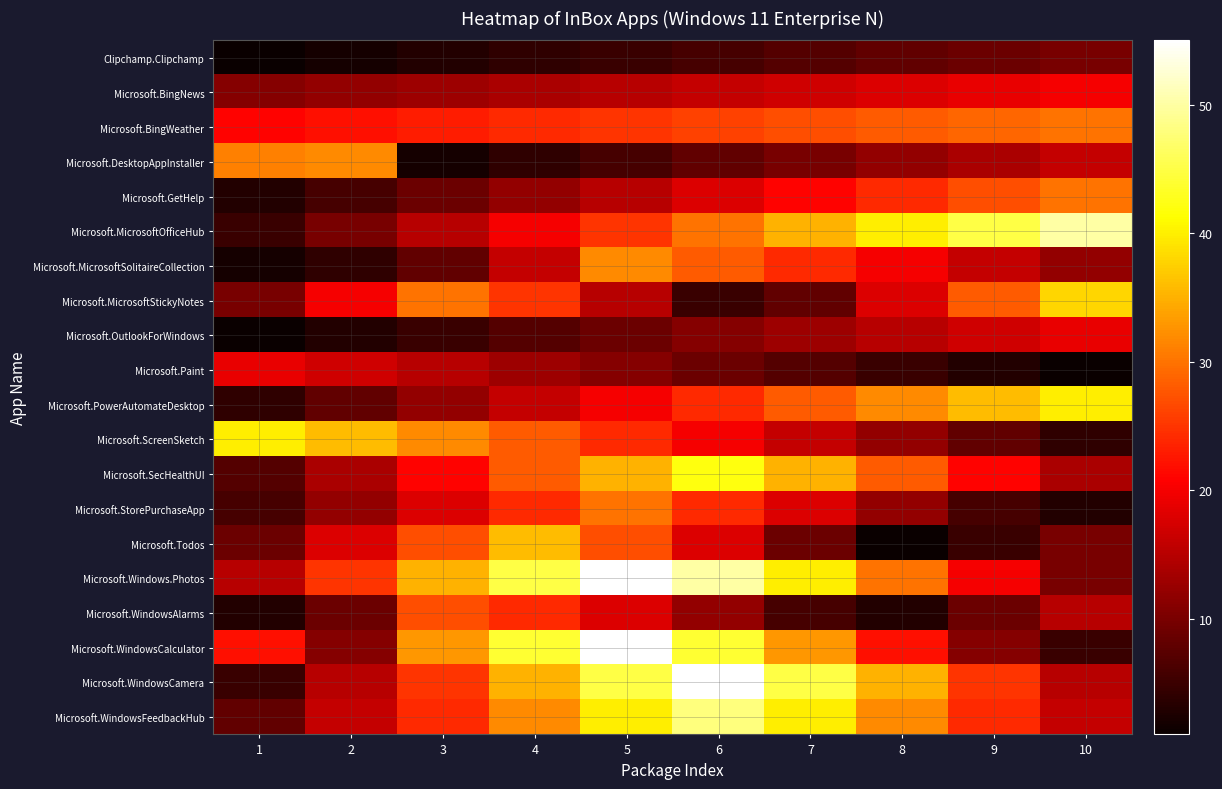

List the series in order of their peak value, highest first.

Microsoft.Windows.Photos, Microsoft.WindowsCalculator, Microsoft.WindowsCamera, Microsoft.MicrosoftOfficeHub, Microsoft.WindowsFeedbackHub, Microsoft.SecHealthUI, Microsoft.PowerAutomateDesktop, Microsoft.ScreenSketch, Microsoft.MicrosoftStickyNotes, Microsoft.Todos, Microsoft.DesktopAppInstaller, Microsoft.MicrosoftSolitaireCollection, Microsoft.BingWeather, Microsoft.GetHelp, Microsoft.StorePurchaseApp, Microsoft.WindowsAlarms, Microsoft.BingNews, Microsoft.OutlookForWindows, Microsoft.Paint, Clipchamp.Clipchamp